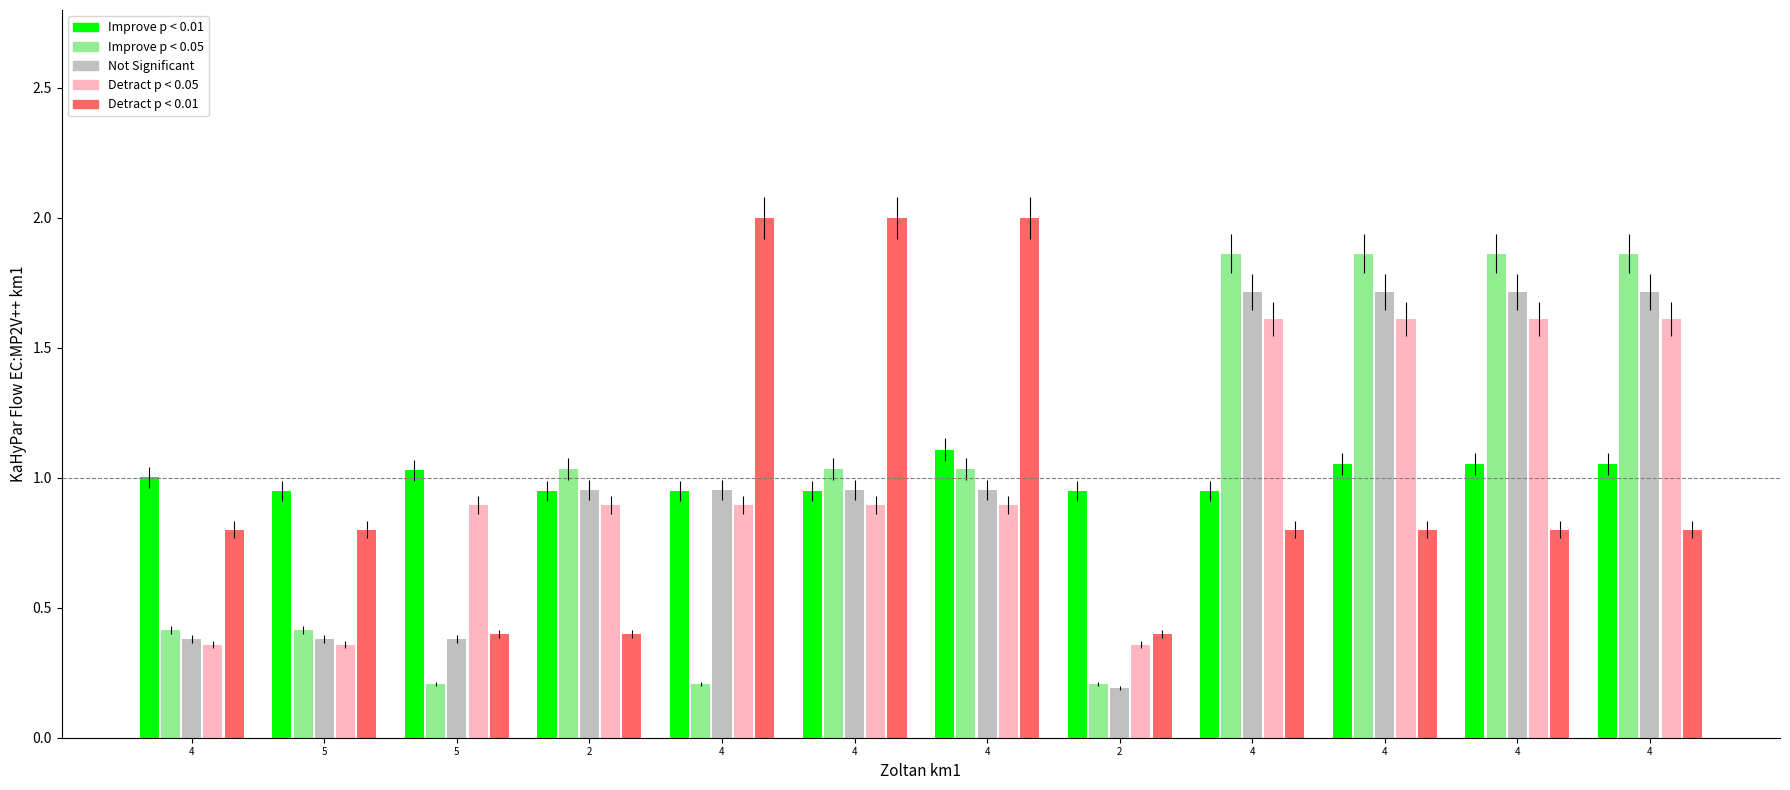

How many categories are shown in the chart?

12